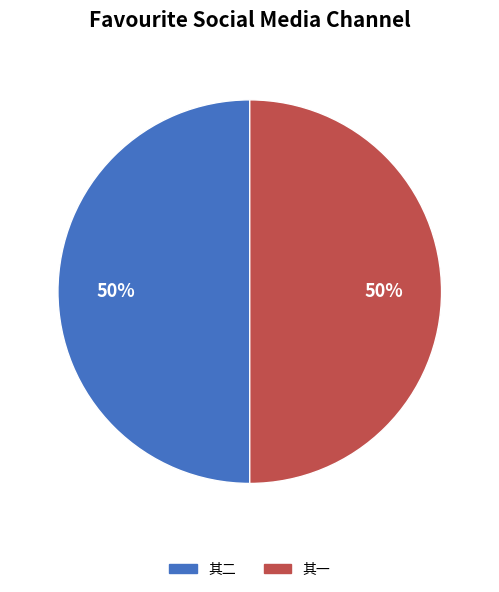

To the nearest percent, what is the average slice percentage?

50%